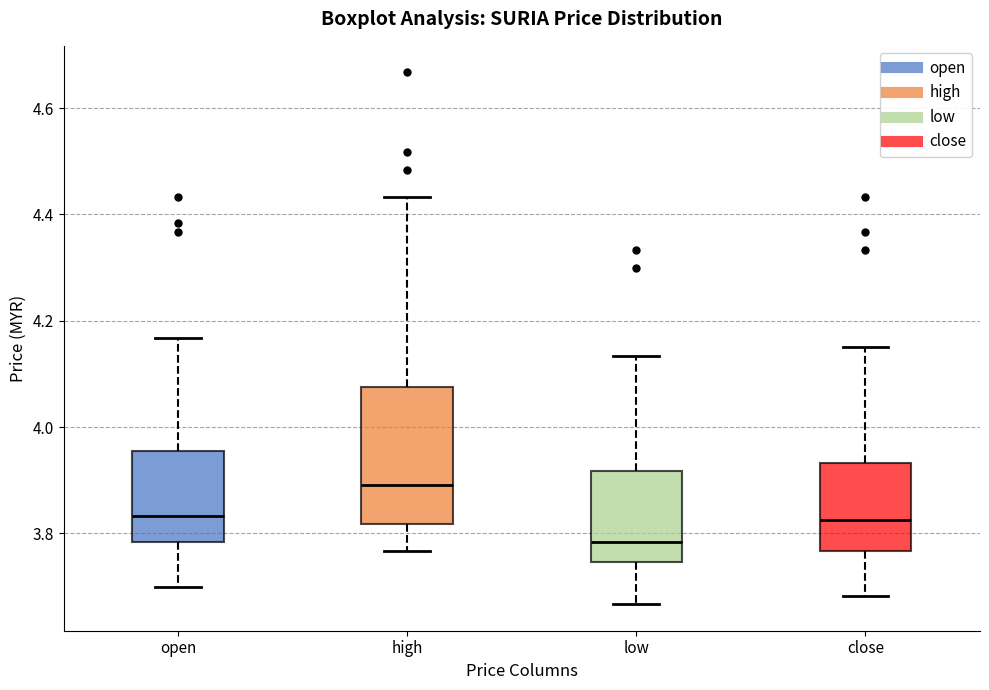

Reading left to right, read every box against the y-axis: the position of its median line, the range the box covers, and the ends of its whiskers. The values are not printed on the chart, so give them approximately, as read against the axis.

open: median 3.84, box 3.78 to 3.96, whiskers 3.70 to 4.16
high: median 3.90, box 3.82 to 4.08, whiskers 3.76 to 4.44
low: median 3.78, box 3.74 to 3.92, whiskers 3.66 to 4.14
close: median 3.82, box 3.76 to 3.94, whiskers 3.68 to 4.16